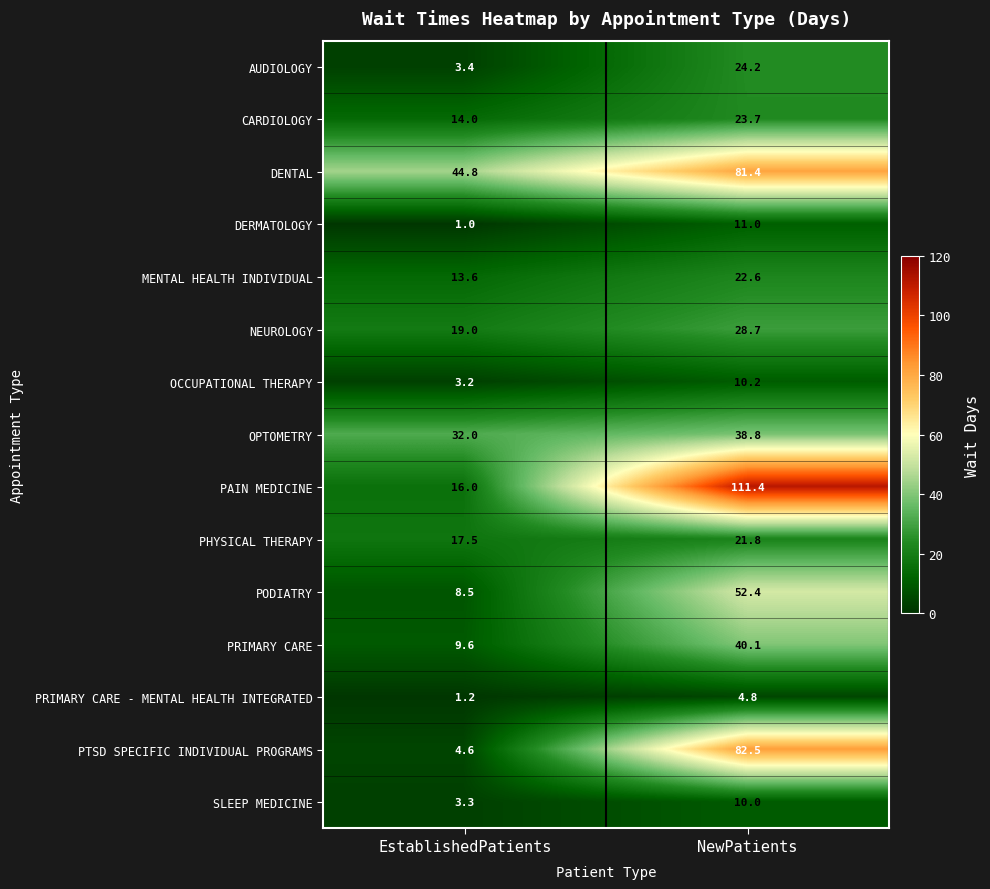

How many distinct data groups are displayed?

15